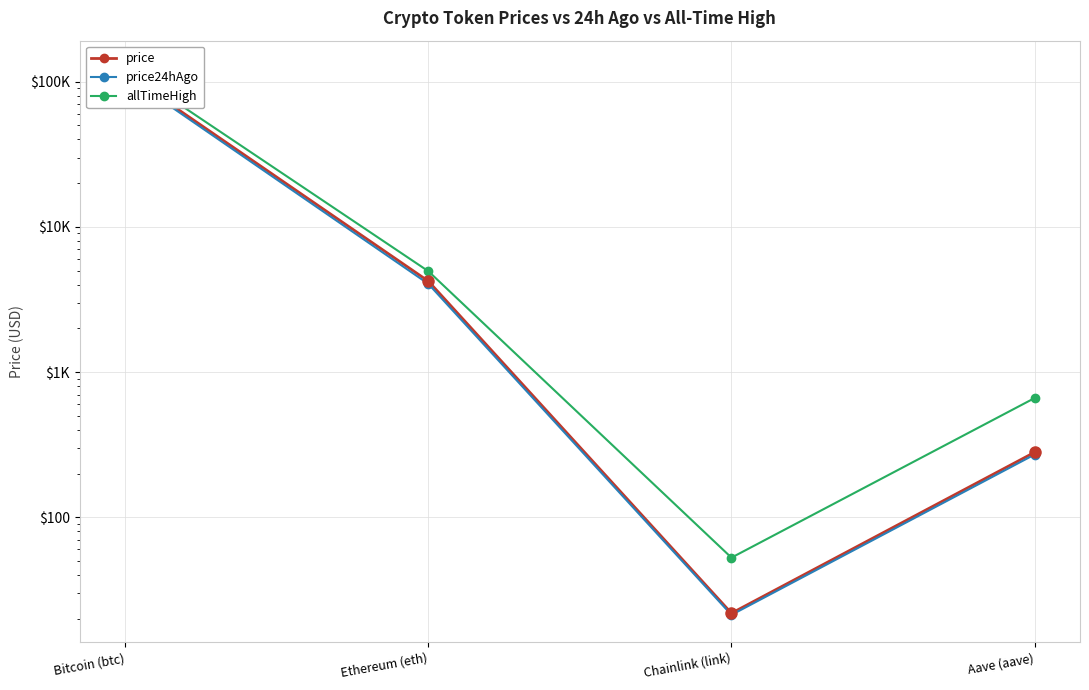

What is the difference between the maximum and second lowest values in the price series?

114014.0